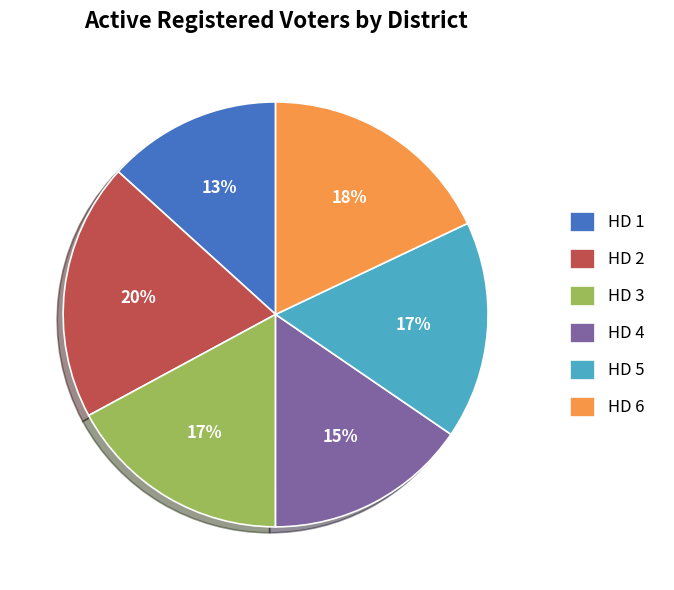

Does HD 5 represent more than half of the total?

No